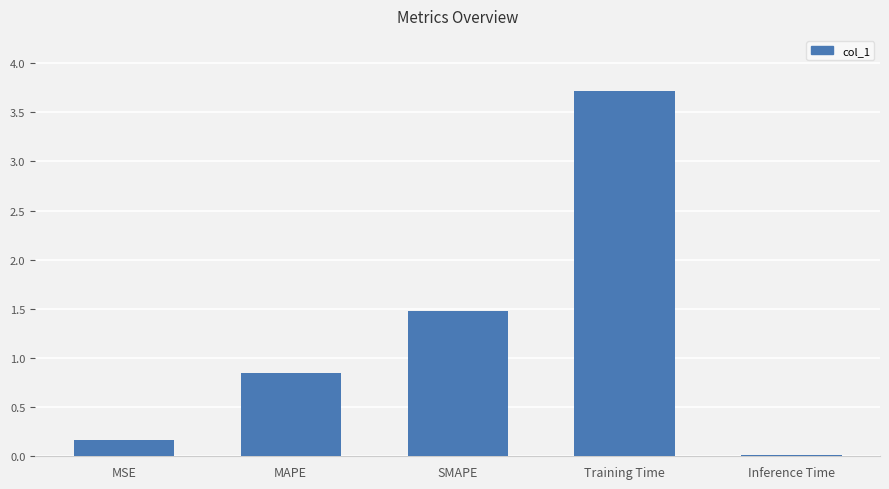

At which label is the value closest to 1?

MAPE